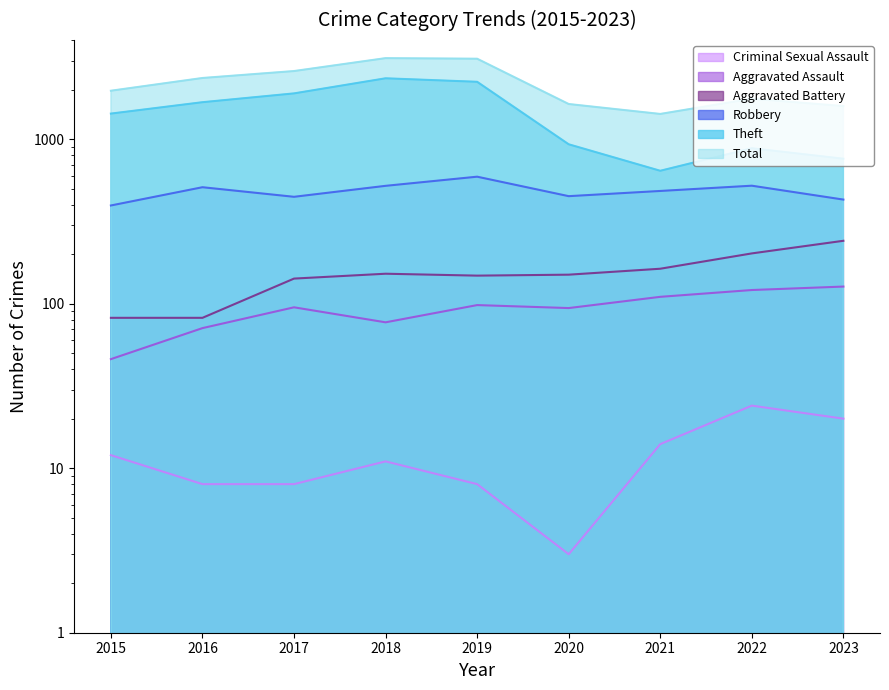

What is the sum of the Total values at 2018 and 2019?

6185